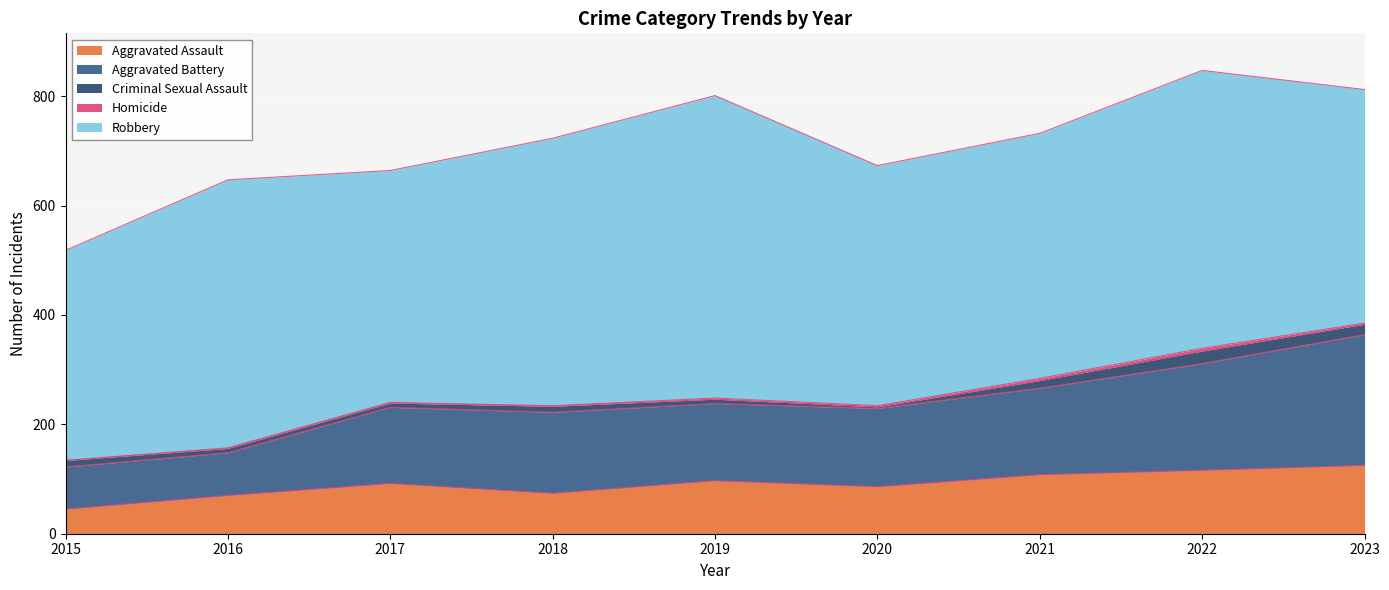

Rank the categories by Aggravated Battery value from highest to lowest.

2023, 2022, 2021, 2018, 2020, 2019, 2017, 2016, 2015